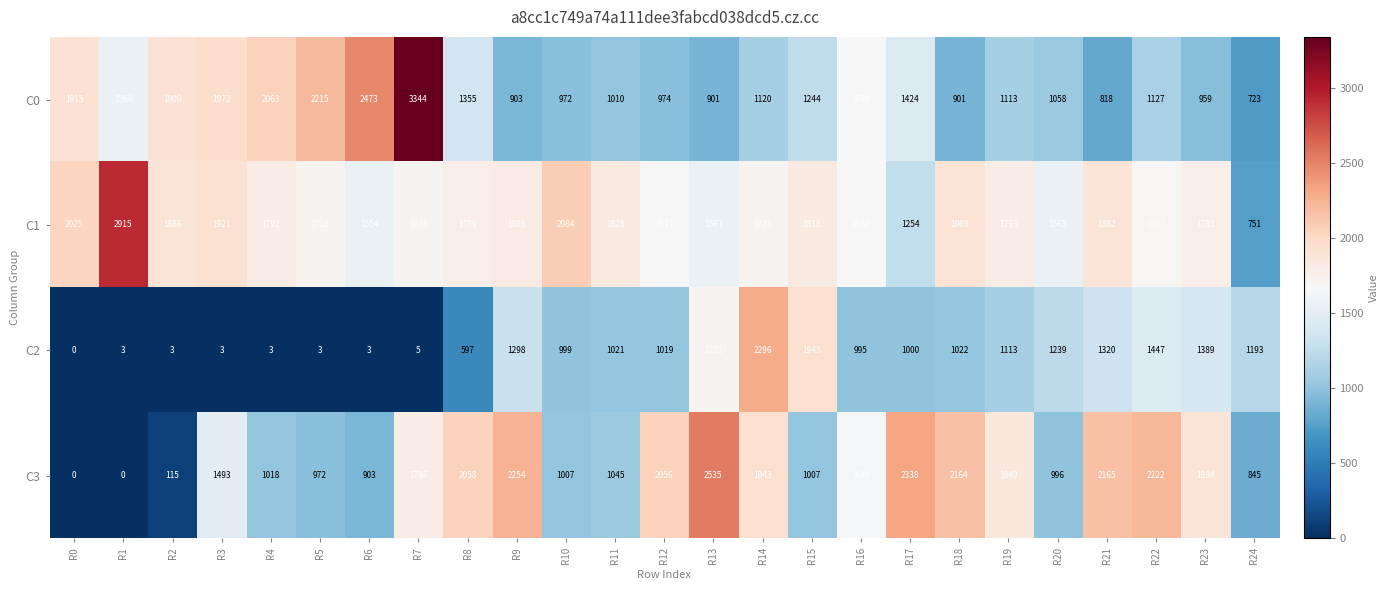

What is the difference between the maximum and minimum values in the C1 series?

2164